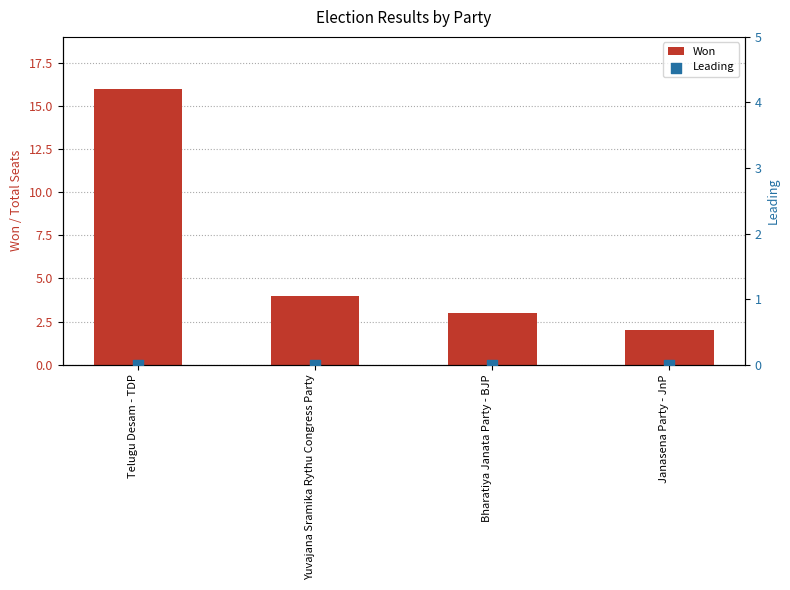

At which category is the sum across all series the highest?

Telugu Desam - TDP